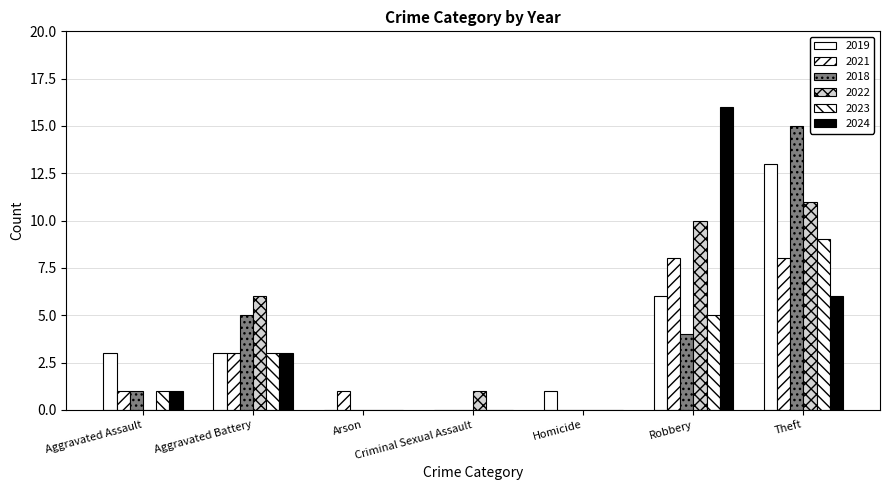

How many data points does each series have?

7